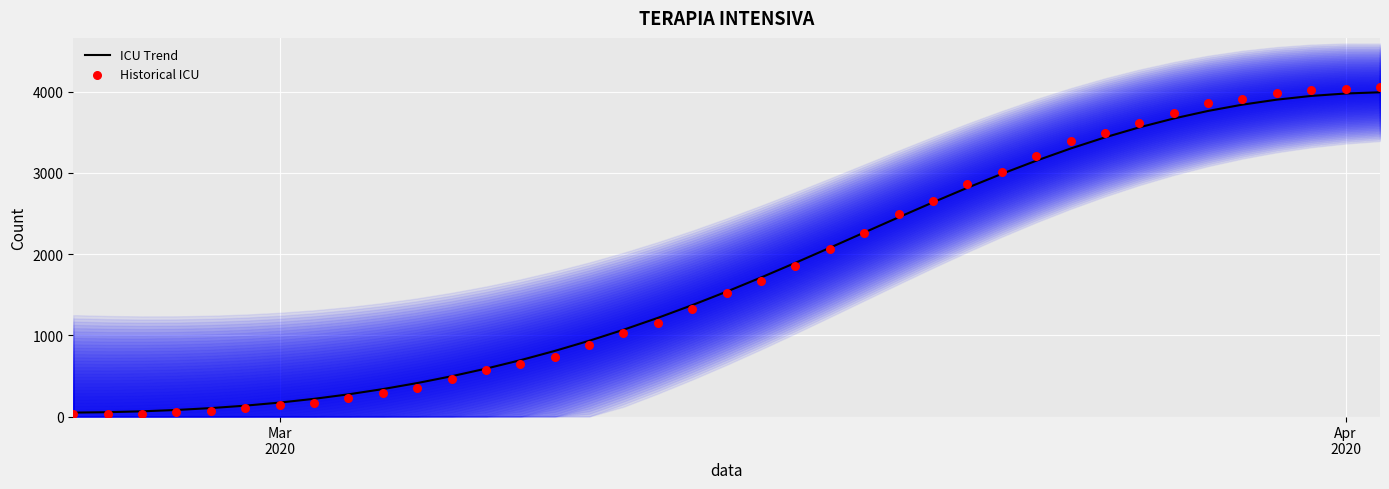

What is the highest value of the ICU Trend series?

3991.2